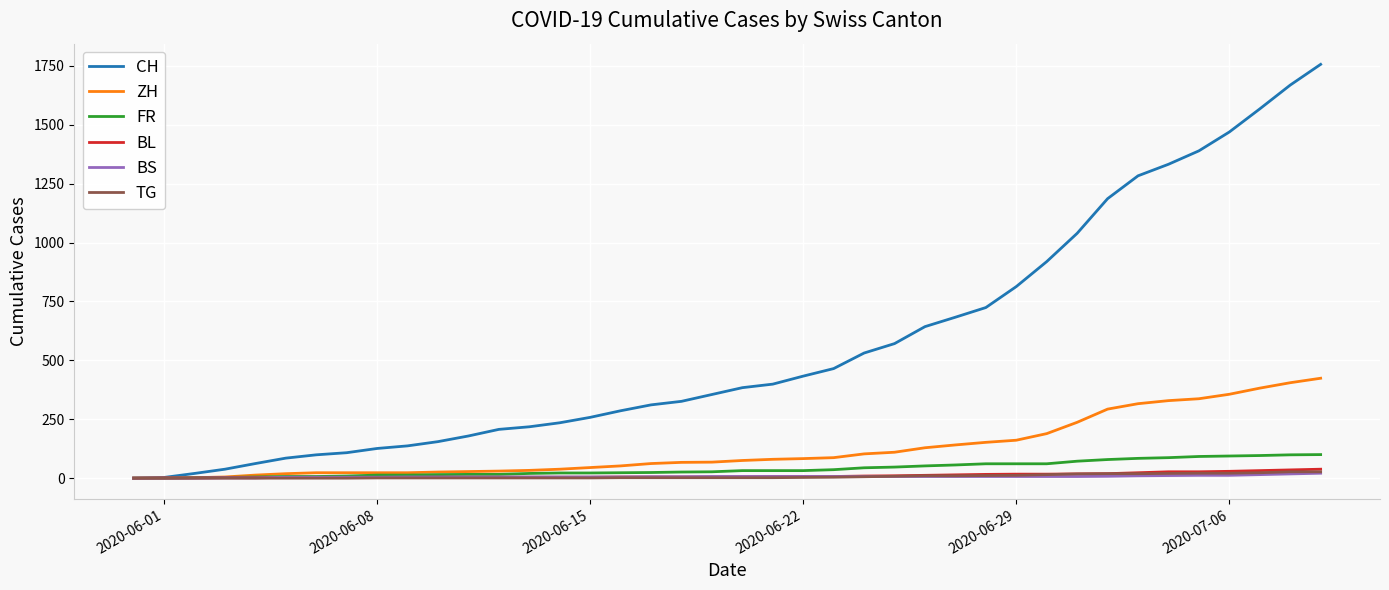

Which series has the widest spread of values?

CH